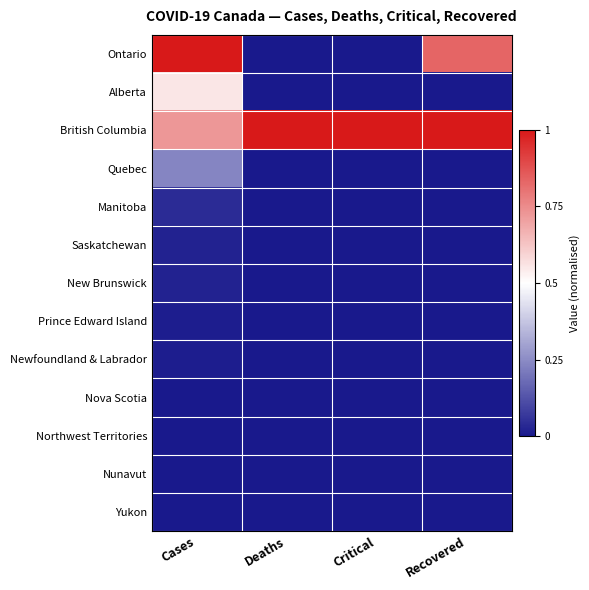

Which series has the largest range (max minus min)?

Ontario